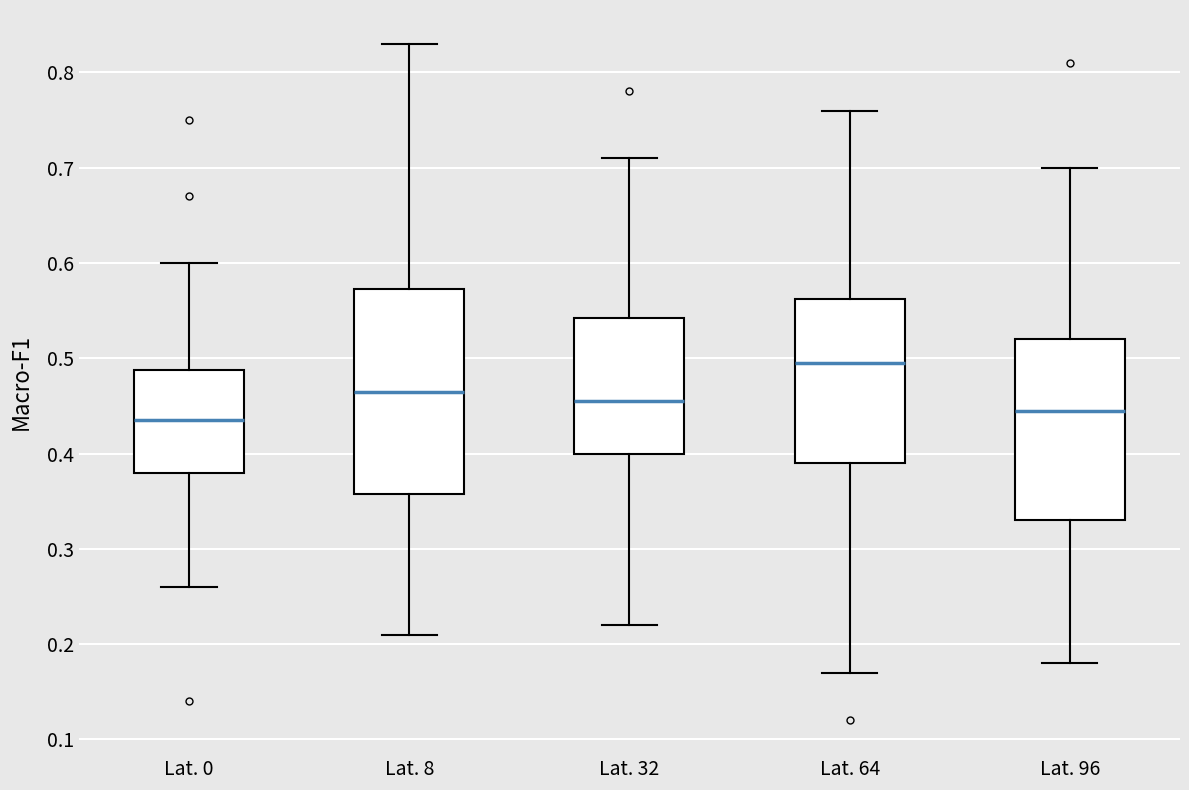

Reading left to right, transcribe this box plot: for each box, give where its median line is, the range the box spans, and where its two whiskers end, as read against the y-axis. The values are not printed on the chart, so give them approximately, as read against the axis.

Lat. 0: median 0.44, box 0.38 to 0.49, whiskers 0.26 to 0.60
Lat. 8: median 0.47, box 0.36 to 0.57, whiskers 0.21 to 0.83
Lat. 32: median 0.46, box 0.40 to 0.54, whiskers 0.22 to 0.71
Lat. 64: median 0.50, box 0.39 to 0.56, whiskers 0.17 to 0.76
Lat. 96: median 0.45, box 0.33 to 0.52, whiskers 0.18 to 0.70